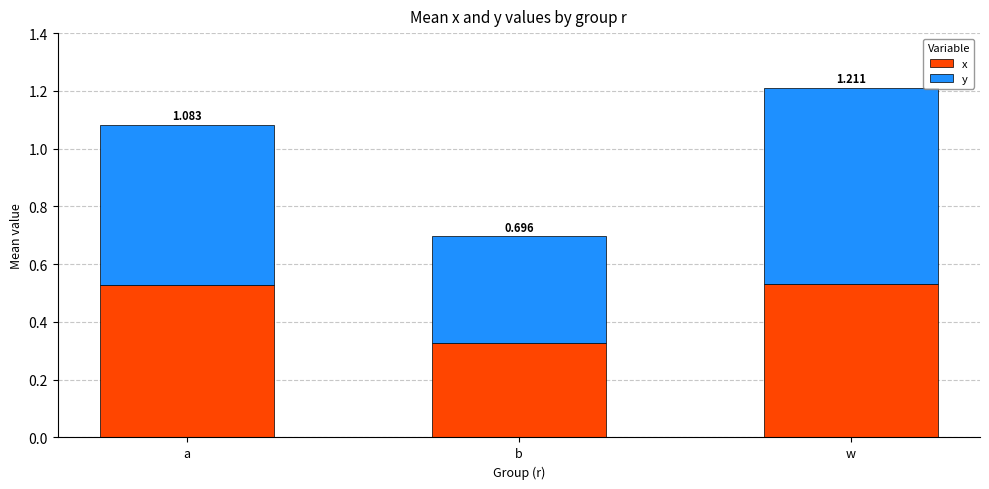

Which series has the largest total across all categories?

y